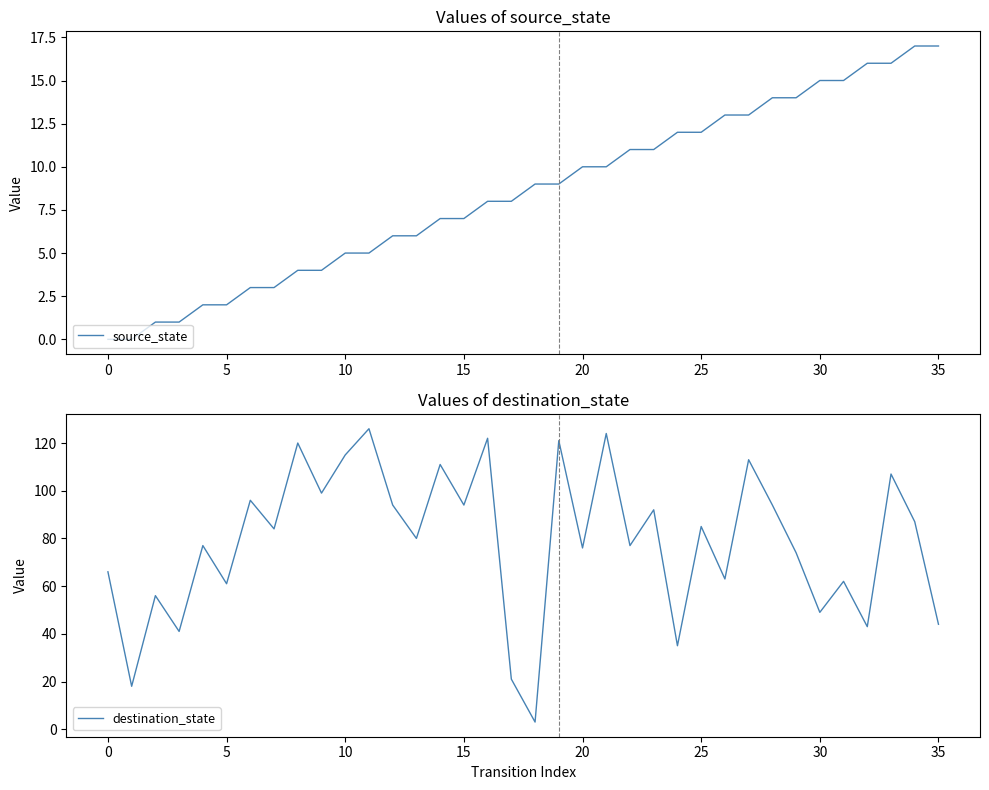

Is it true that destination_state equals 66 at 10?

False